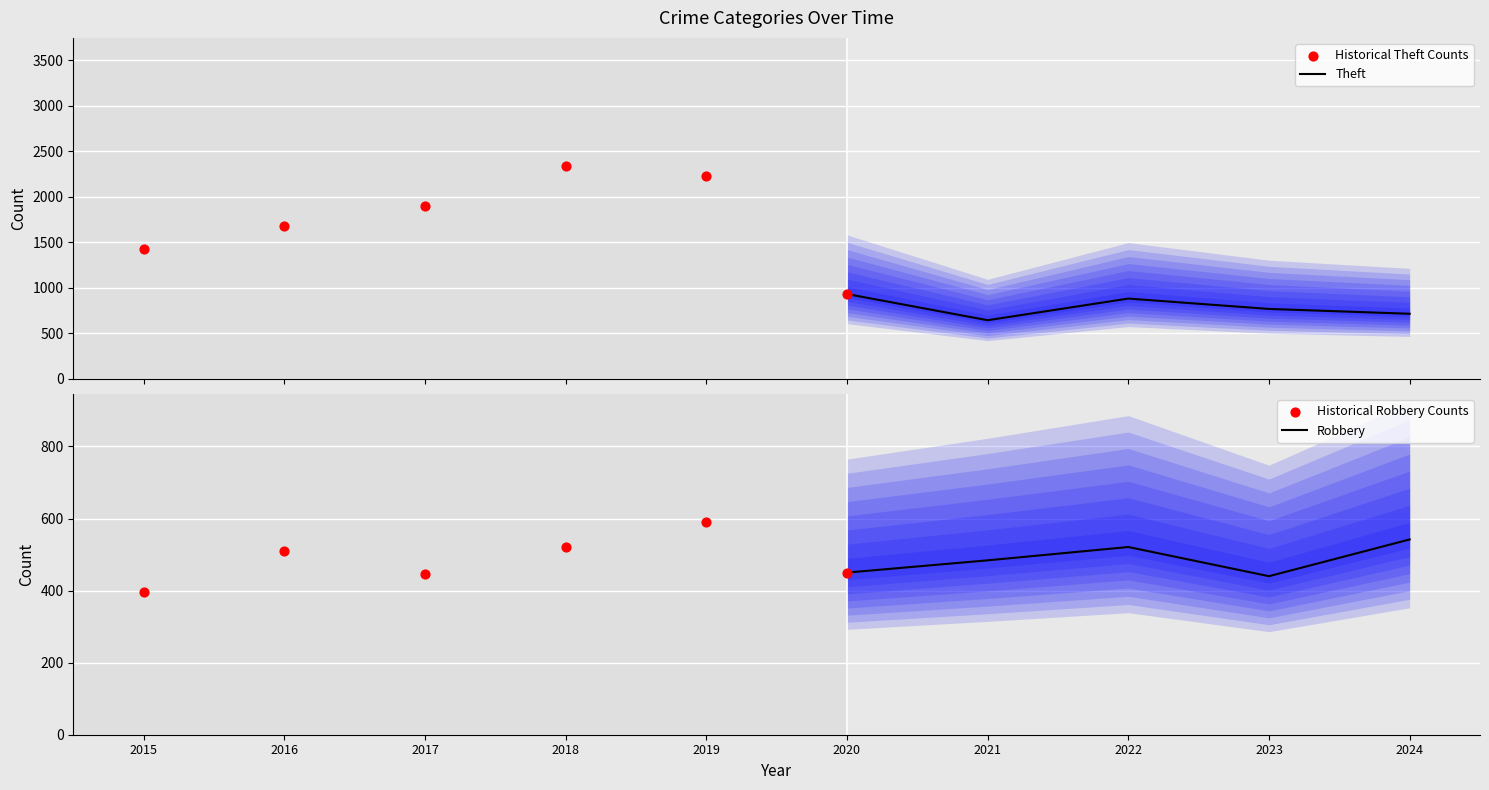

The value of Robbery at 2020 is 450. True or false?

True